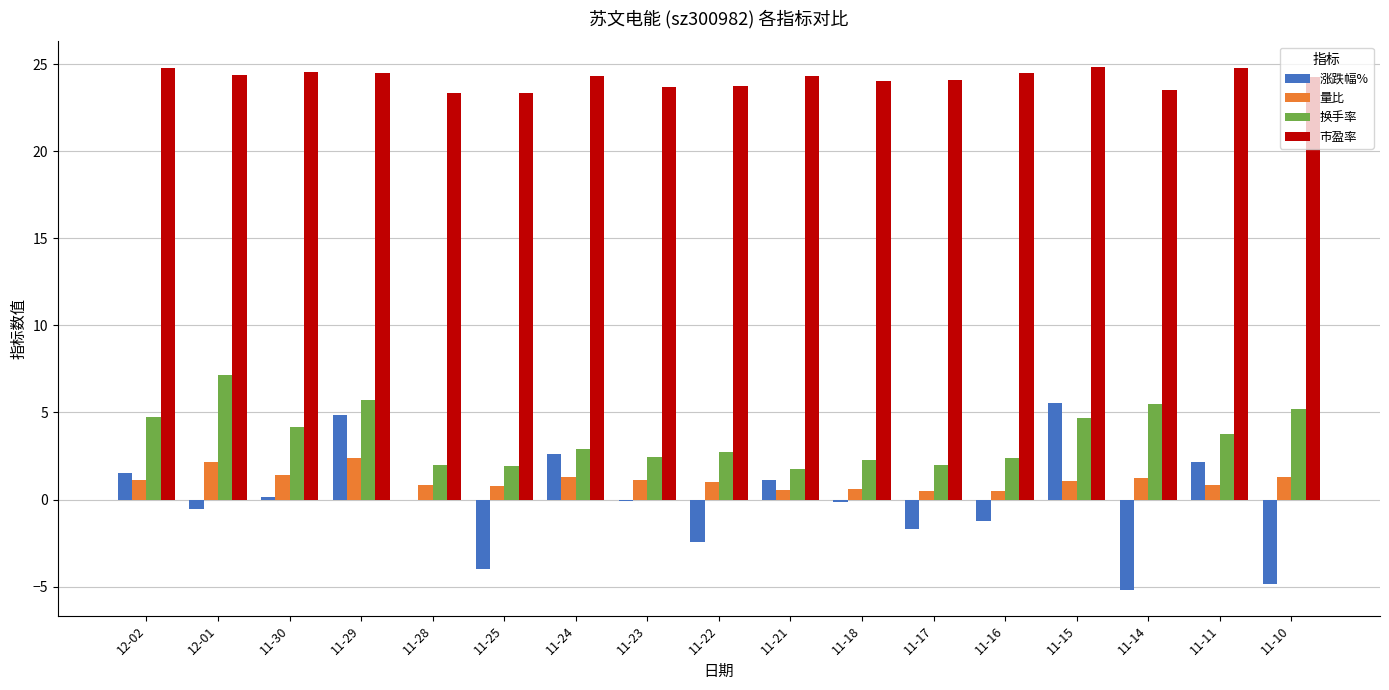

What is the sum of all 量比 values?

18.7